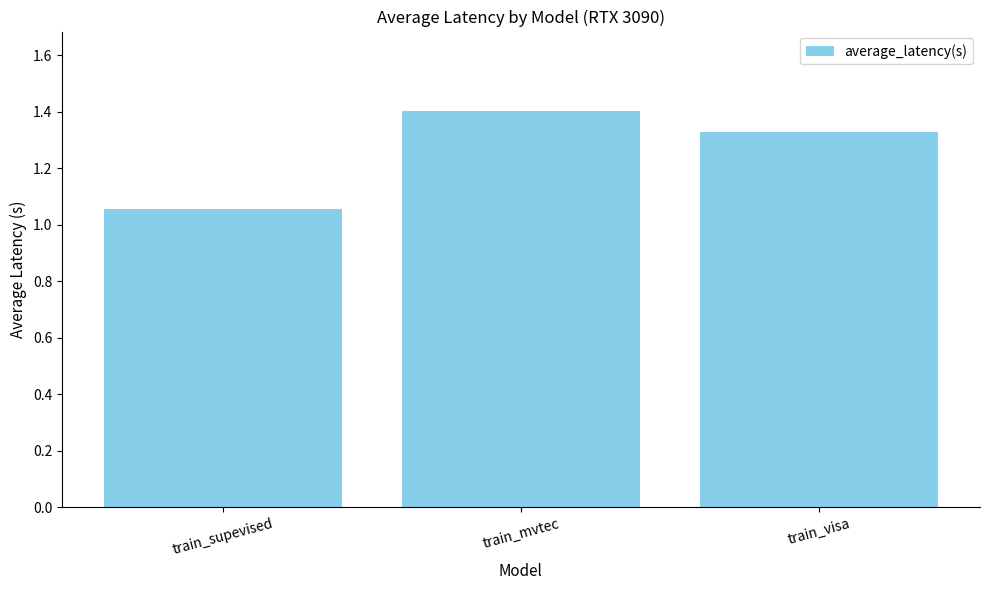

List the labels in order of value, smallest first.

train_supevised, train_visa, train_mvtec